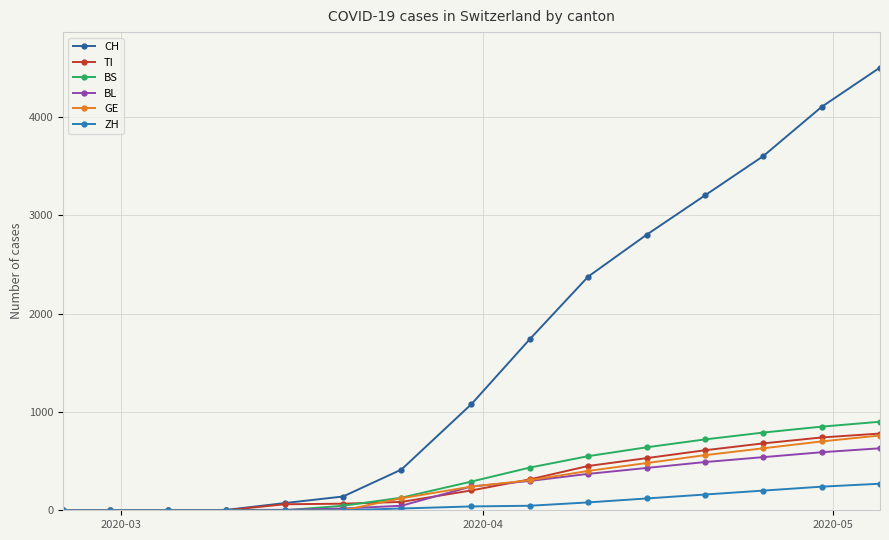

Which series has the largest total across all categories?

CH